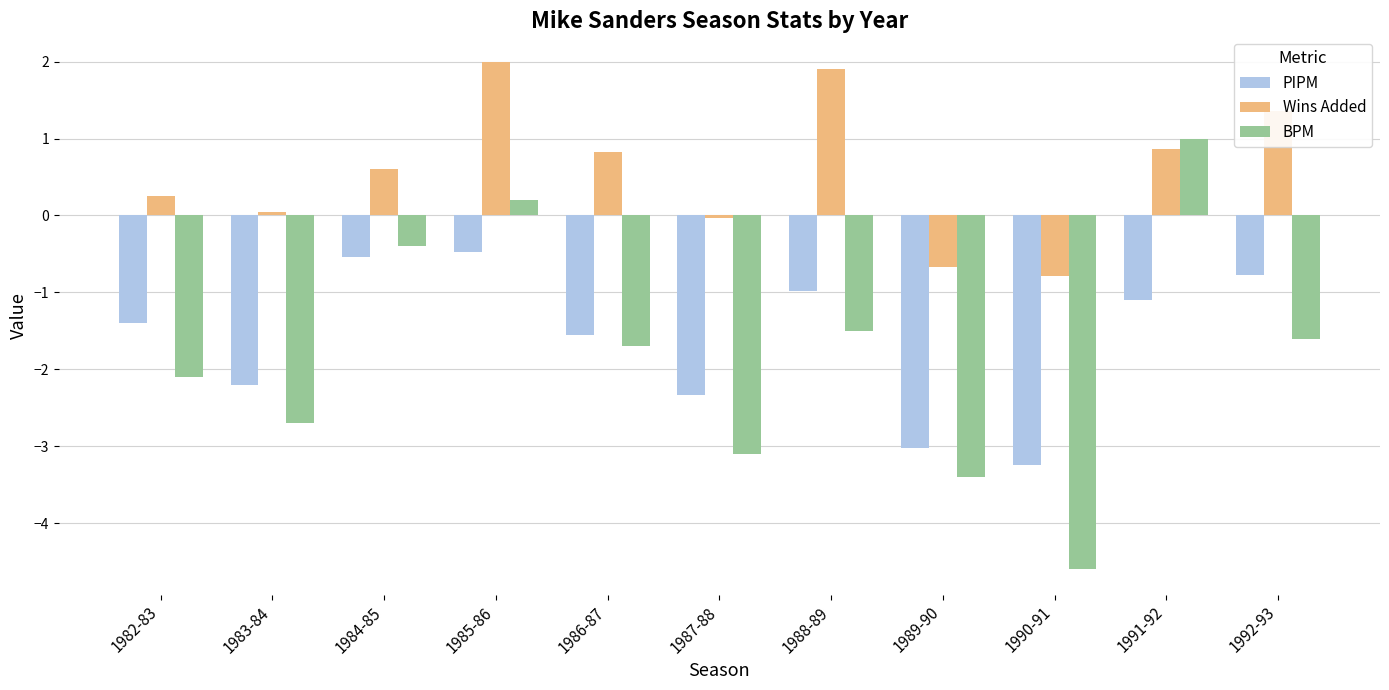

What is the label of the 11th bar from the right?

1982-83